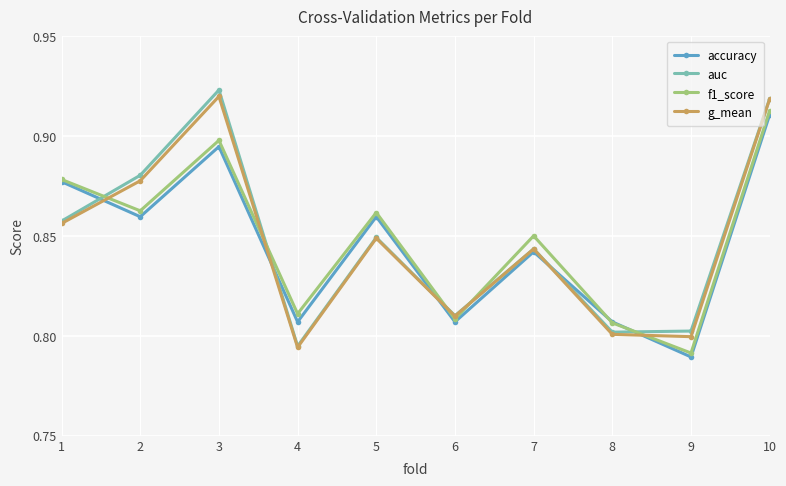

What is the total value across all series at 8?

3.2